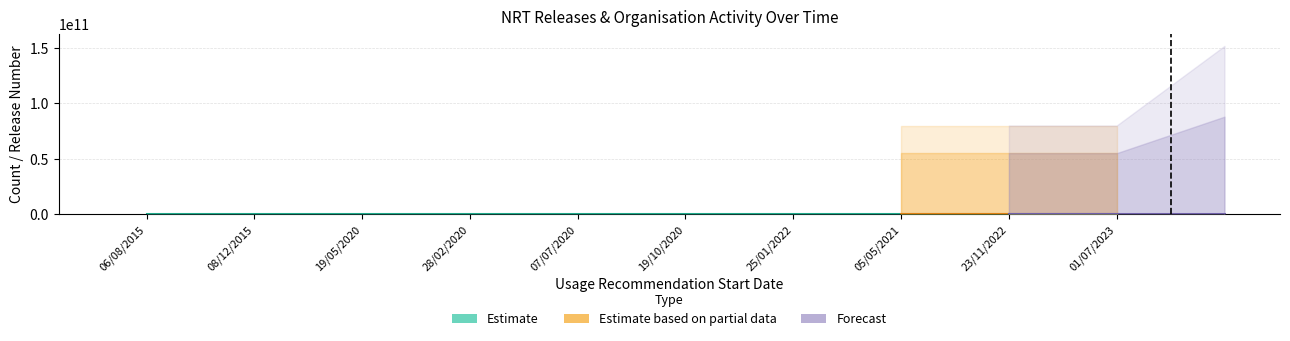

What is the label of the 2nd bar from the left?

08/12/2015